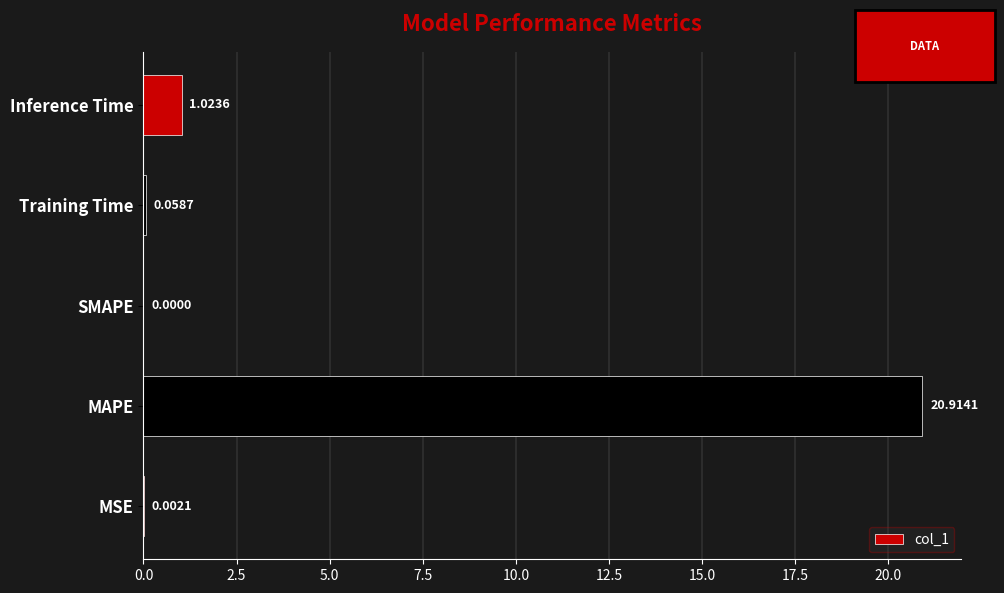

What is the sum of all values?

22.0